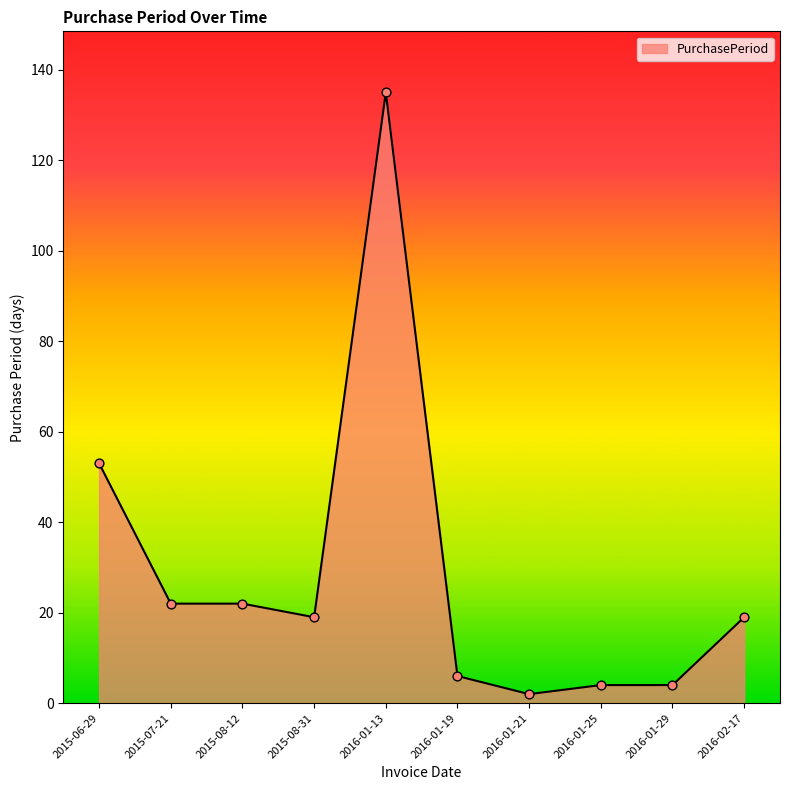

Which has a higher value, 2016-01-21 or 2016-01-13?

2016-01-13